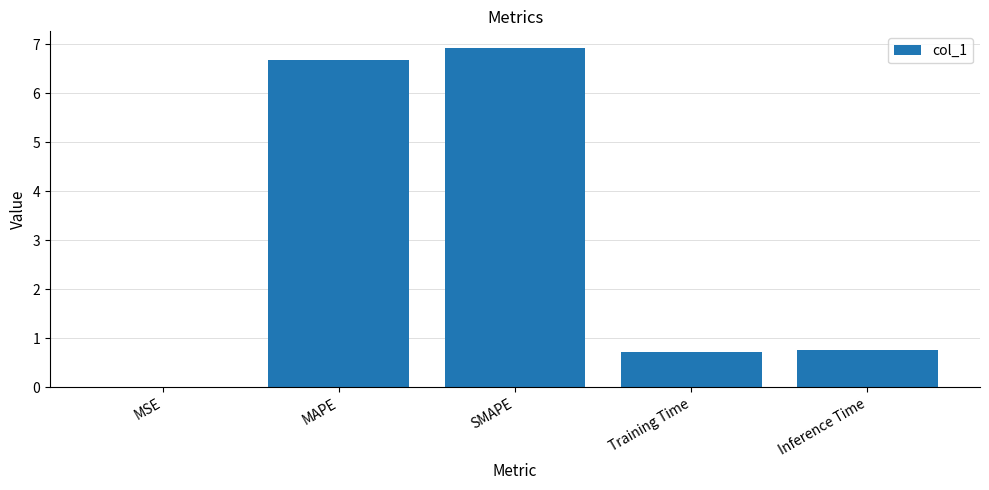

Does the chart contain stacked bars?

No